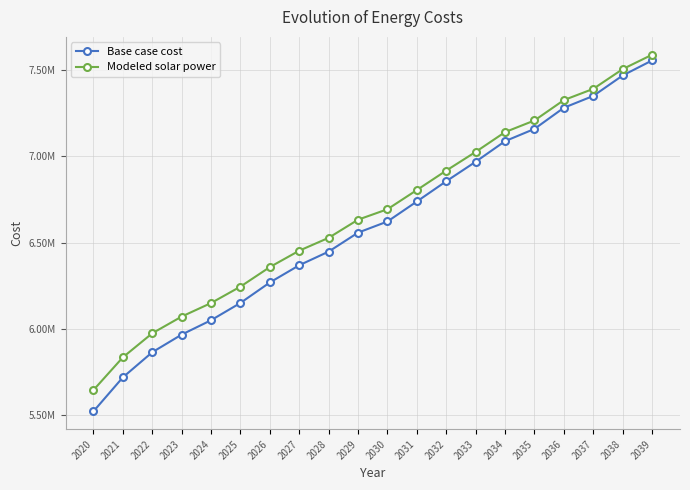

Is the value of Modeled solar power at 2028 greater than the value of Base case cost at 2021?

Yes